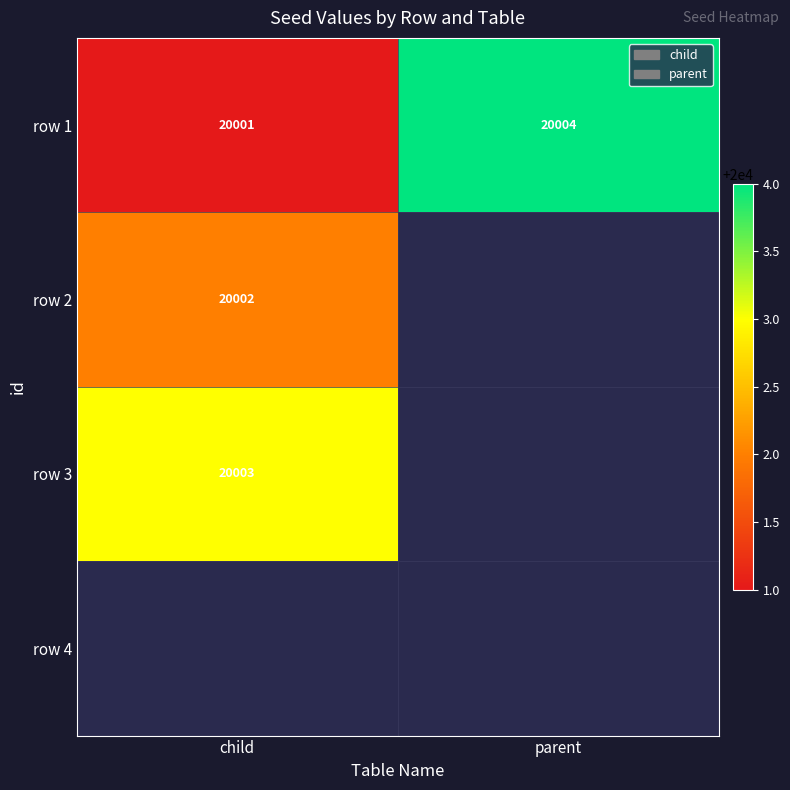

Is it true that row 2 equals 20002 at child?

True